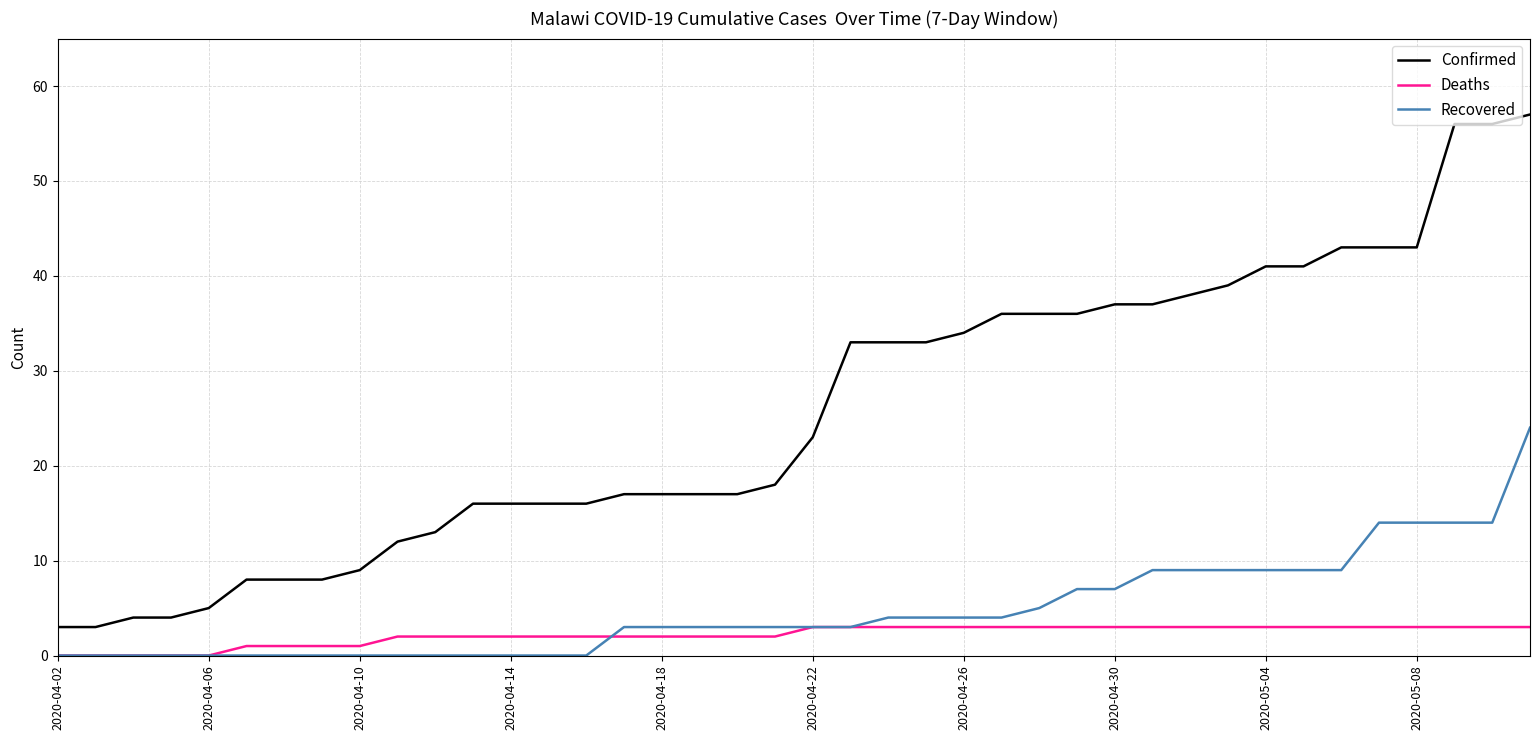

Does the chart have visible grid lines?

Yes